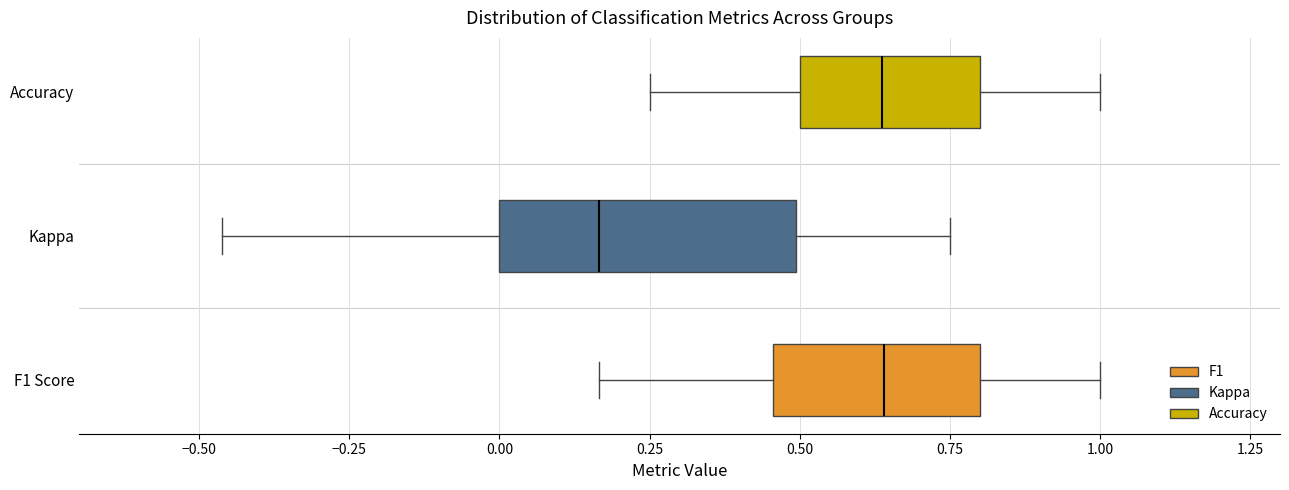

Which box has the furthest to the left median line?

Kappa